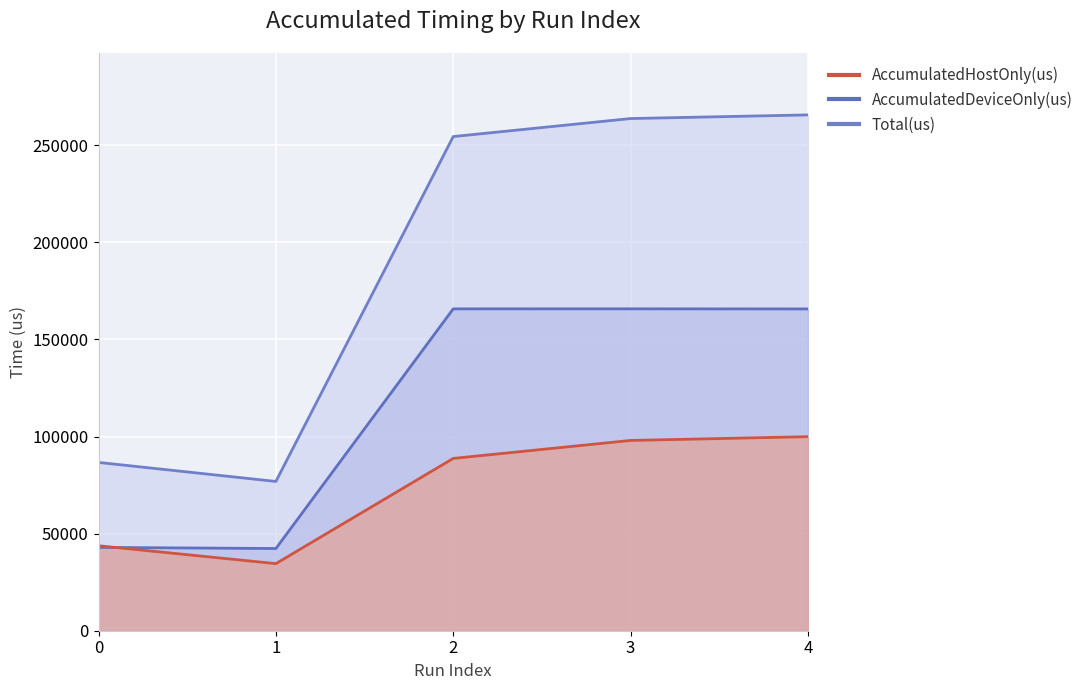

Which series changed the most between 2 and 3?

Total(us)